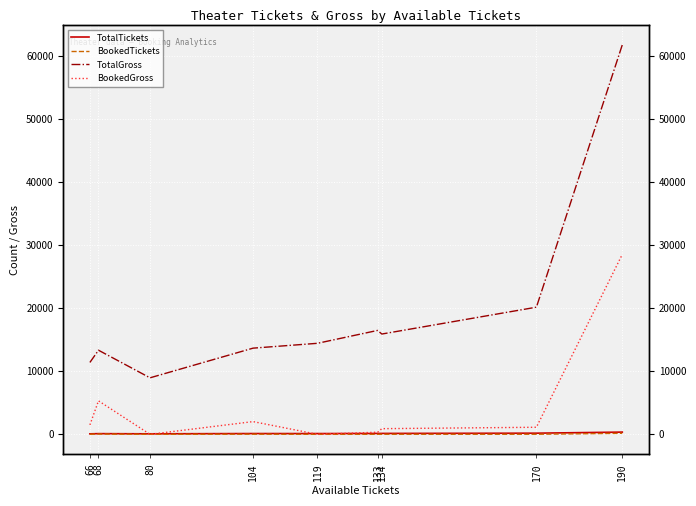

True or false: TotalTickets and BookedTickets intersect in this chart.

False